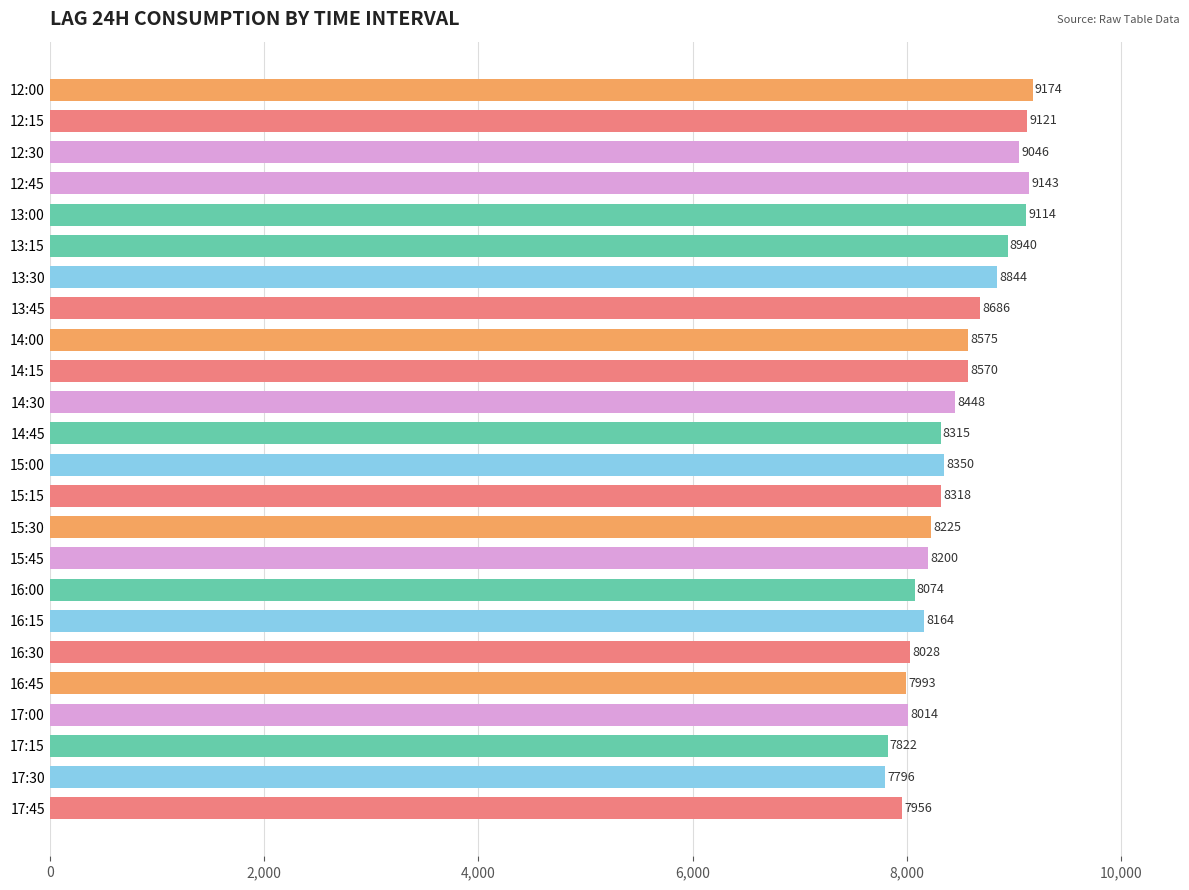

What is the ratio of the value at 13:15 to the value at 12:00?

1.0